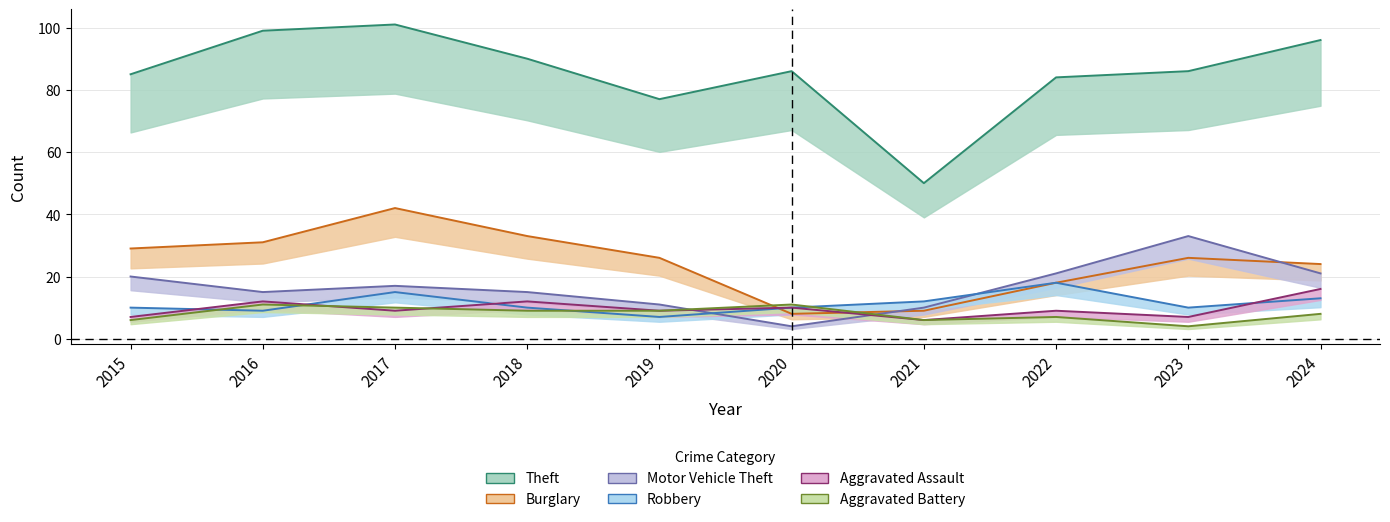

Which series has the largest total across all categories?

Theft